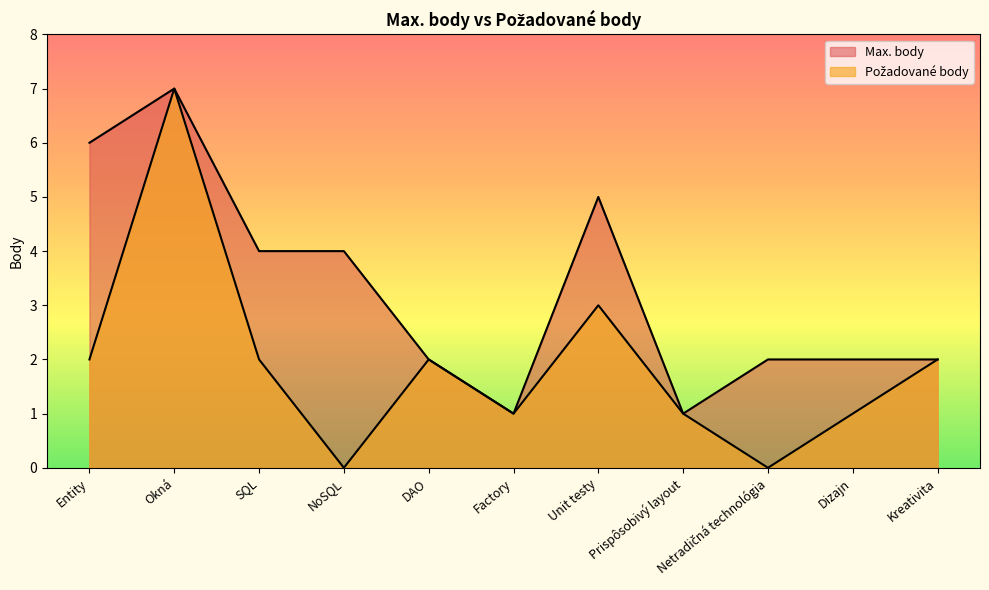

What is the spread (max minus min) of values at NoSQL?

4